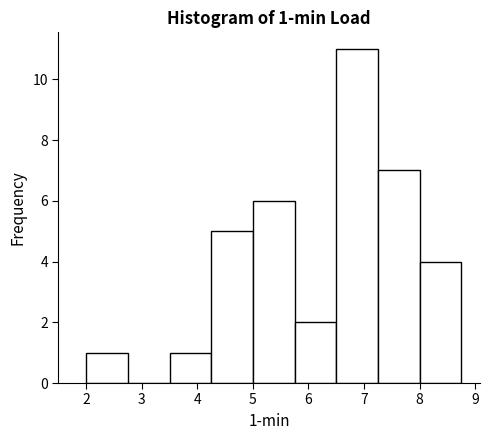

Which range on the x-axis has the tallest bar?

6.50 to 7.25